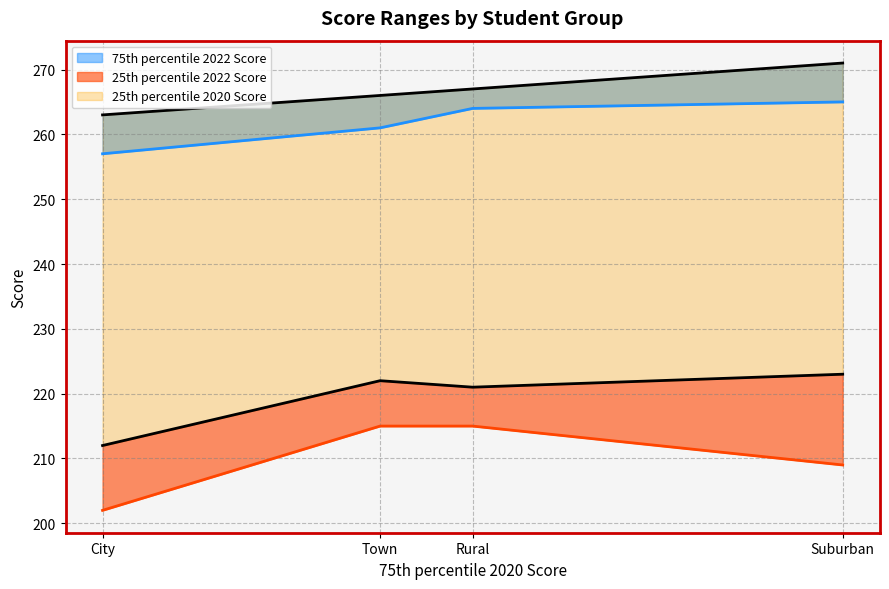

Rank the series at City from highest to lowest value.

75th percentile 2022 Score, 25th percentile 2020 Score, 25th percentile 2022 Score